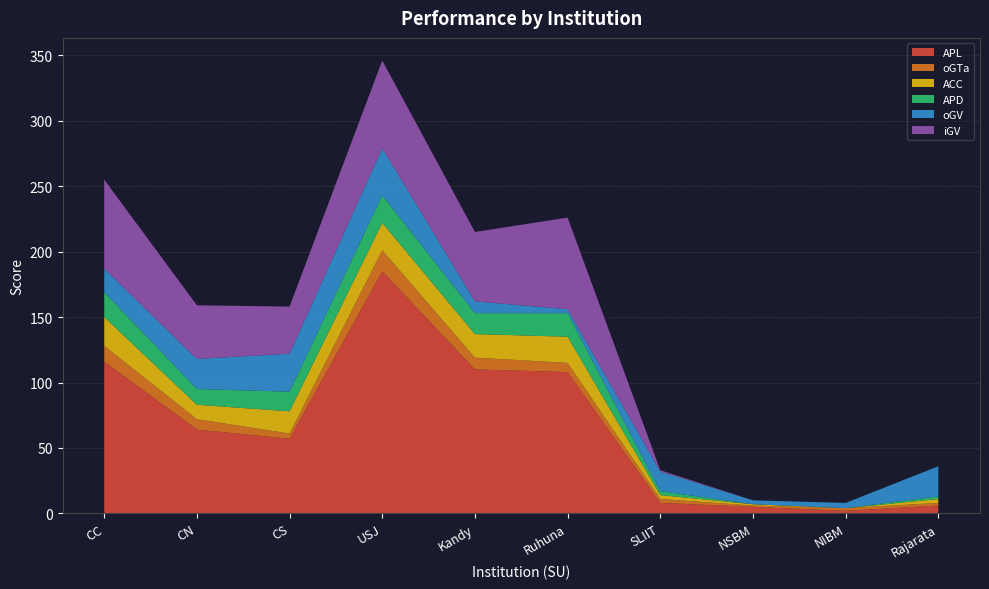

Reading right to left, what are all the values shown in this chart?

APL: 6	2	5	8	108	110	185	57	64	116
oGTa: 2	2	1	3	7	9	16	4	8	12
ACC: 3	0	1	3	20	18	21	17	11	22
APD: 2	0	0	3	18	16	21	15	12	19
oGV: 23	4	3	15	3	9	36	29	23	18
iGV: 0	0	0	1	70	53	67	36	41	68